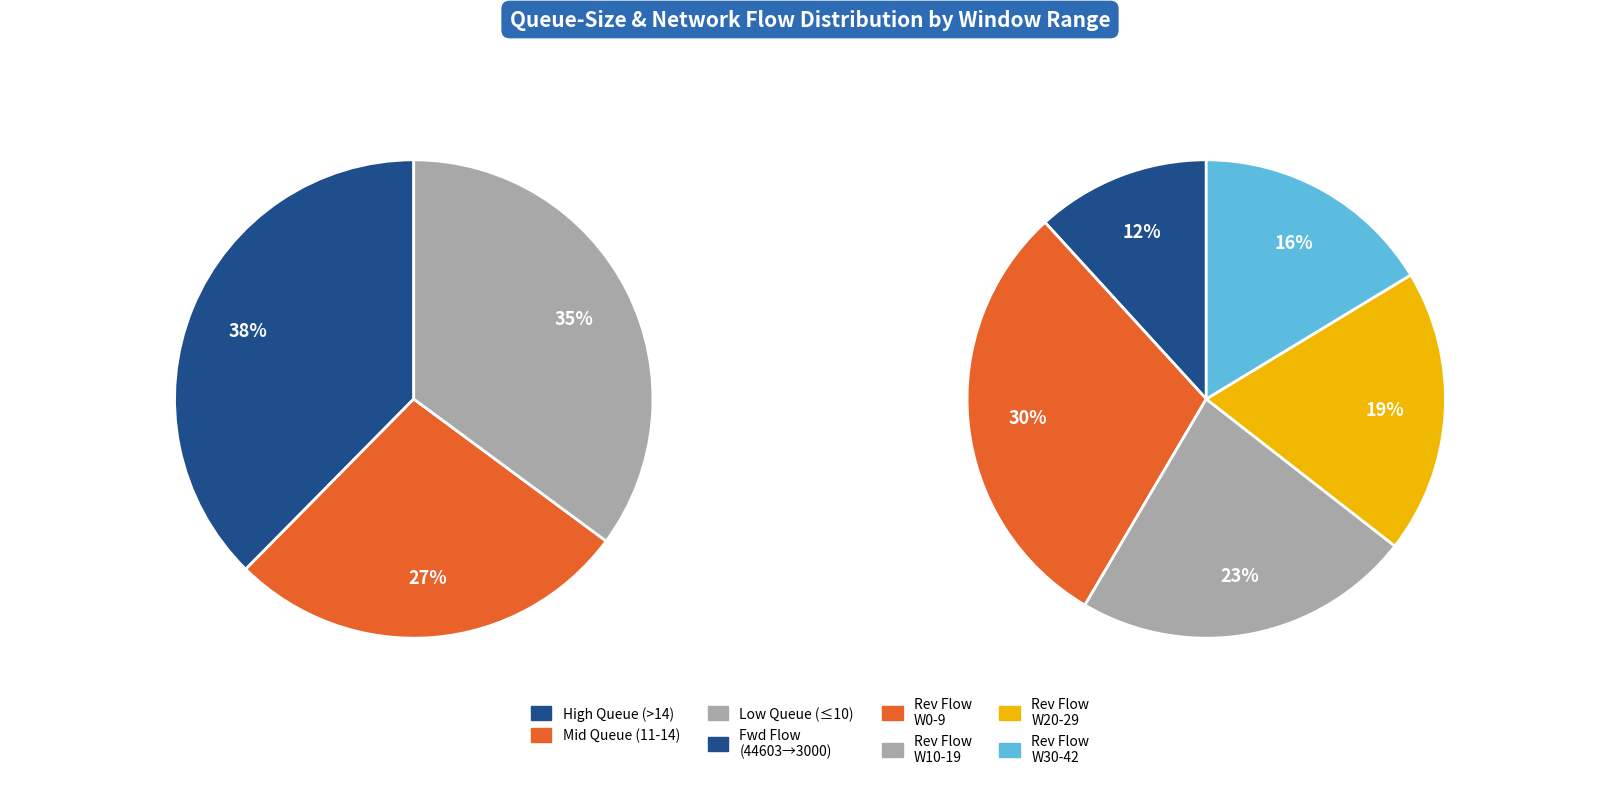

Between 38 and 31, which is larger?

38